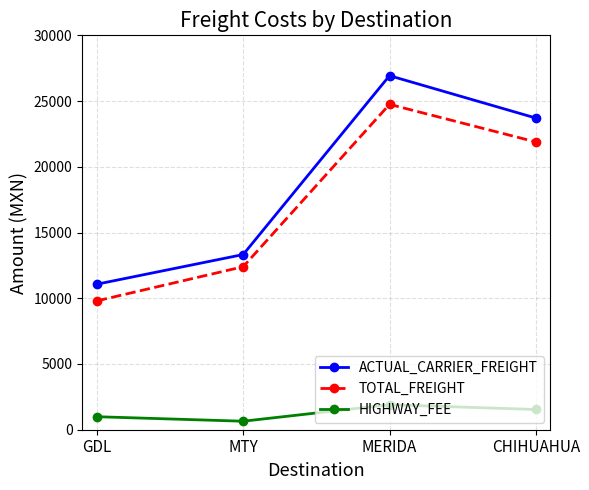

Count the number of data series in this chart.

3